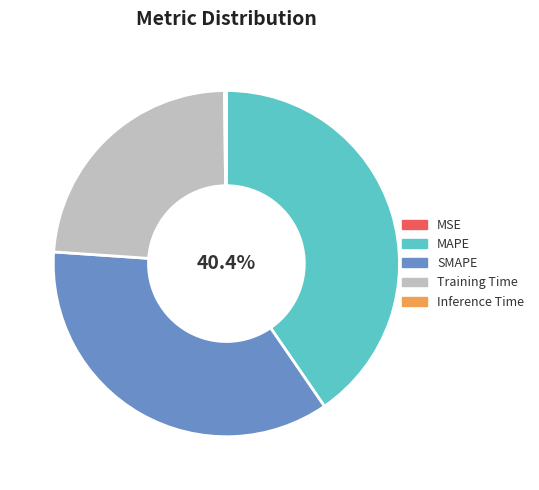

To the nearest percent, what is the average slice percentage?

20%